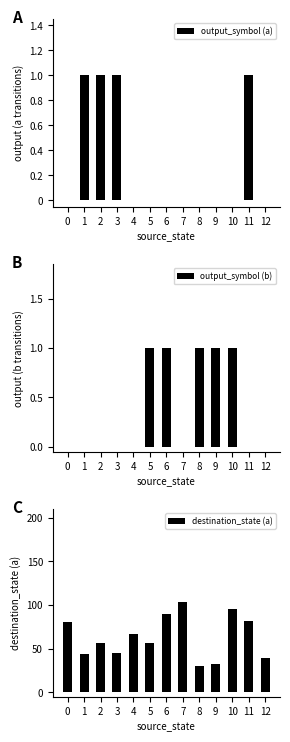

Which series has the largest total across all categories?

destination_state (a)